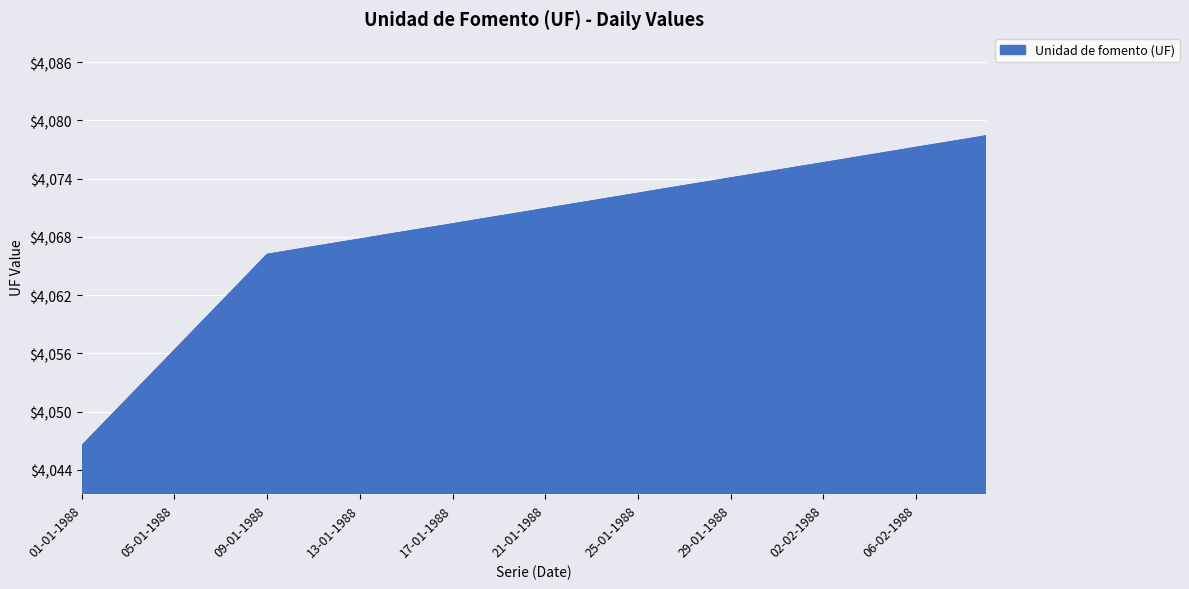

What is the average value?

4068.8